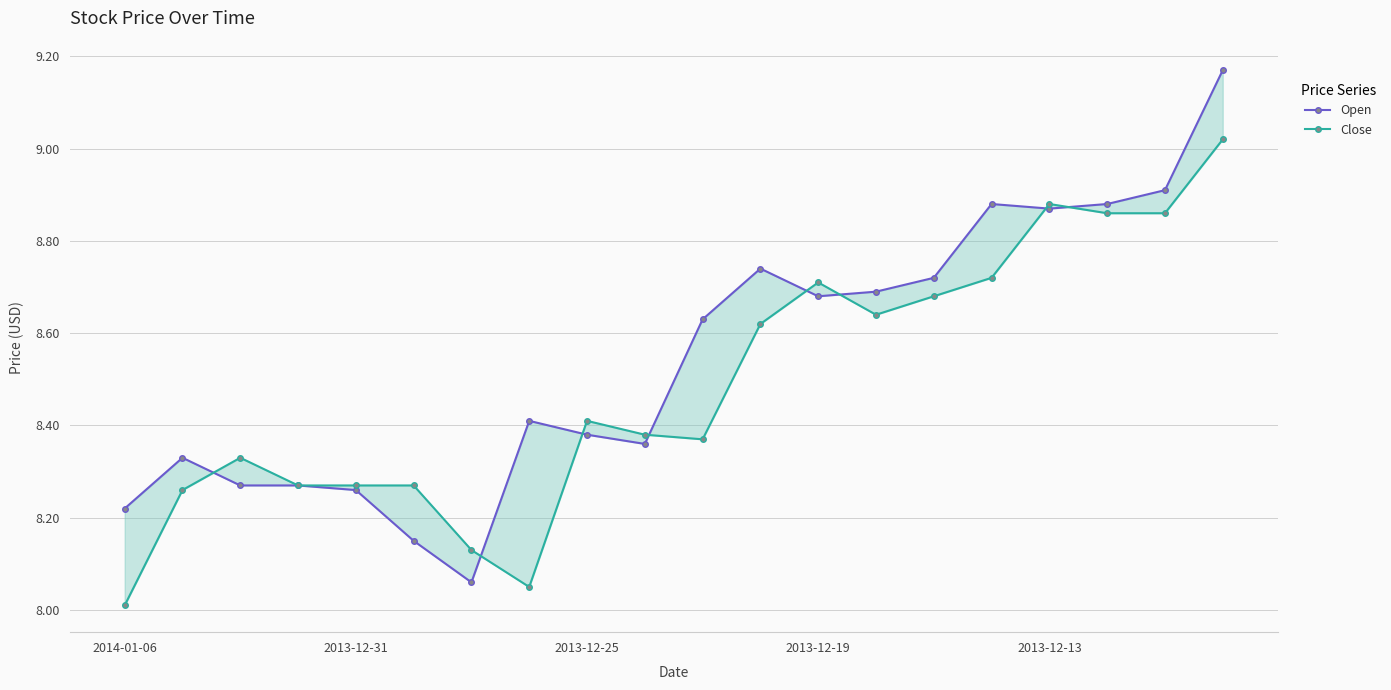

True or false: Close has more than 1 interior local peaks.

True